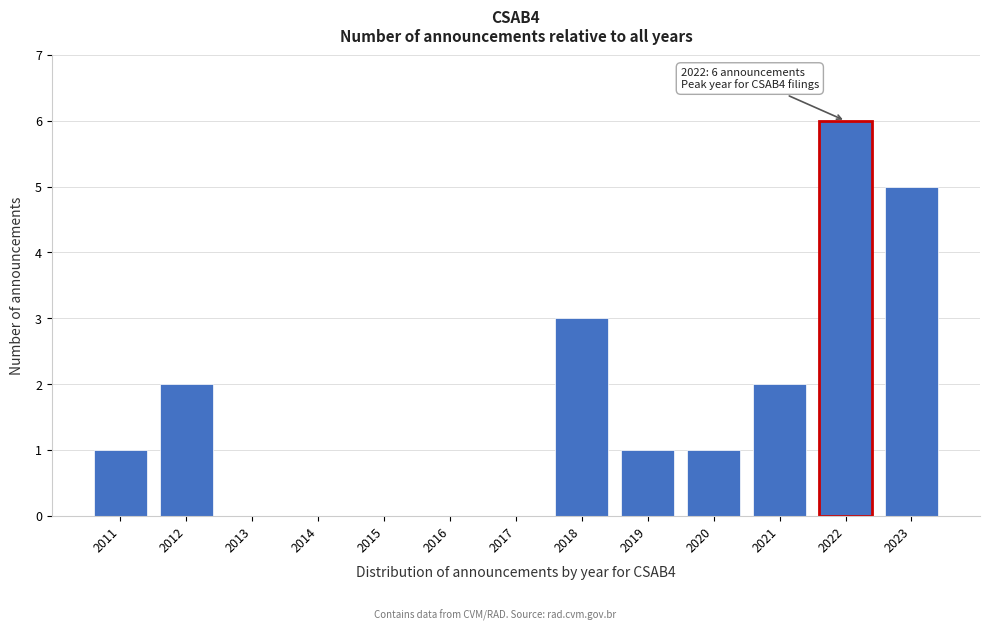

Reading right to left, transcribe all the data shown in this chart.

2023=5	2022=6	2021=2	2020=1	2019=1	2018=3	2017=0	2016=0	2015=0	2014=0	2013=0	2012=2	2011=1